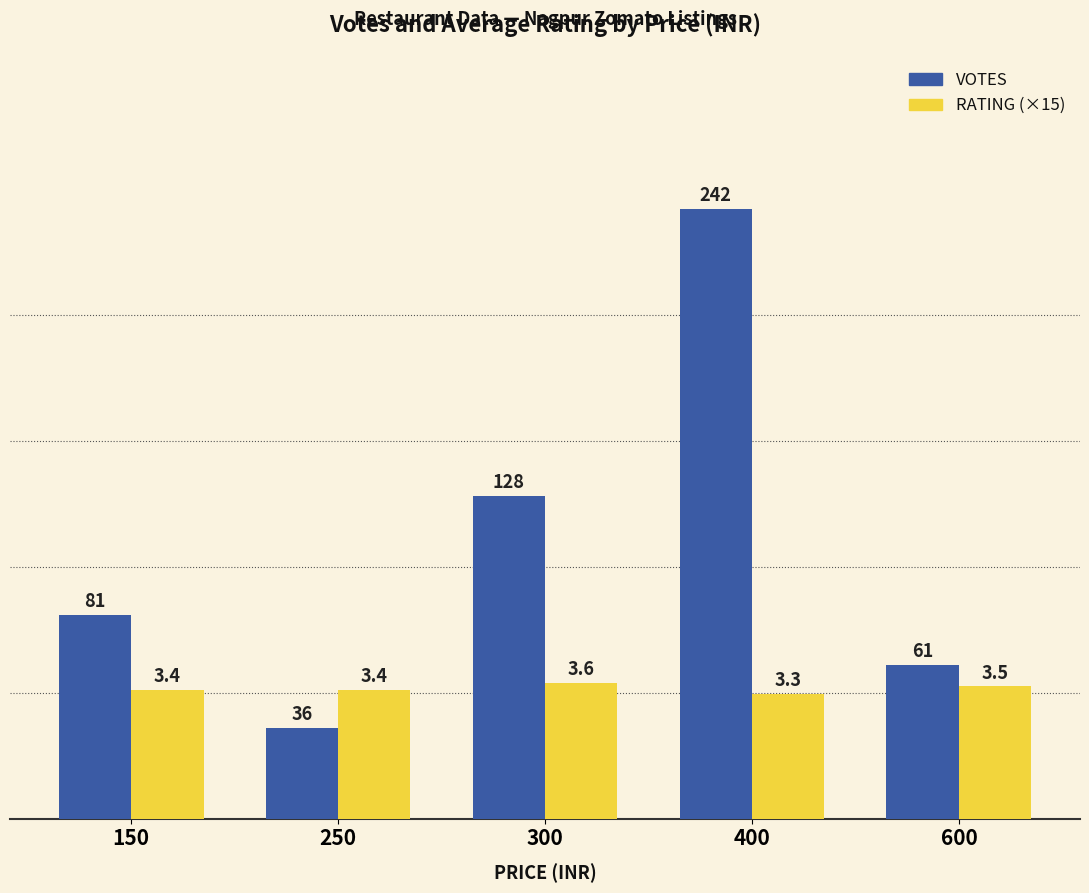

What is the average value of the RATING (×15) series?

51.6